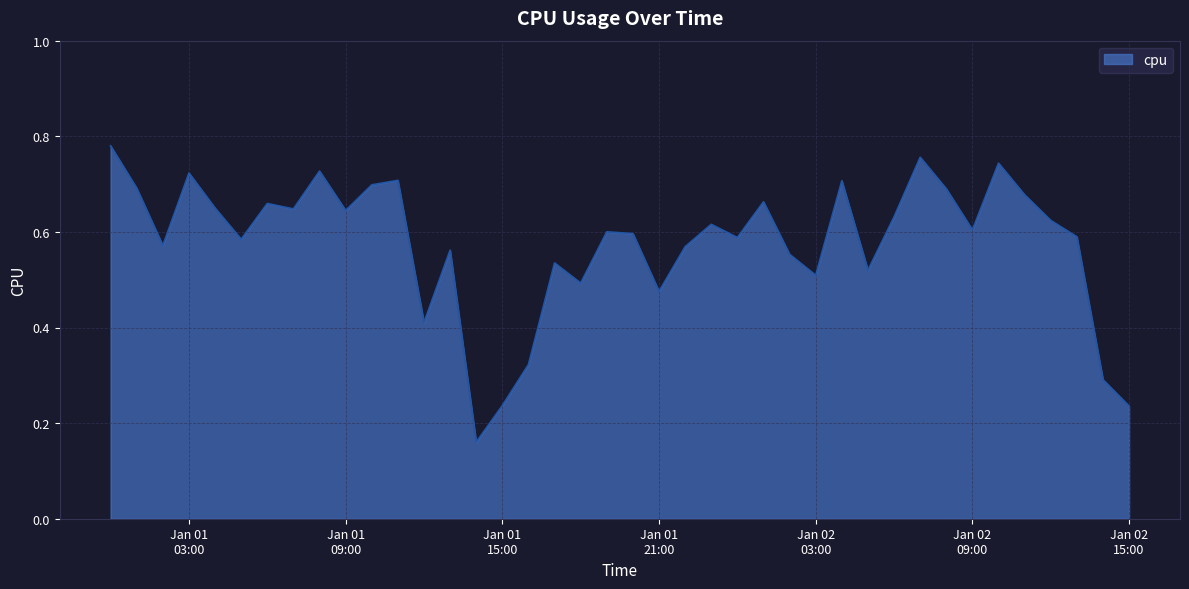

At which label is the value closest to 0?

2017-01-01 14:00:00